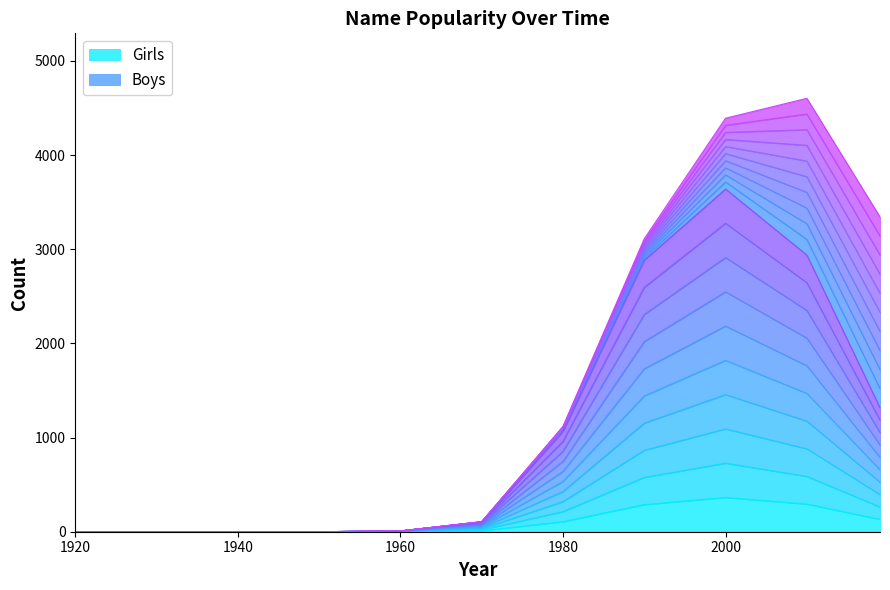

The value at 1980 is 106.7. True or false?

True